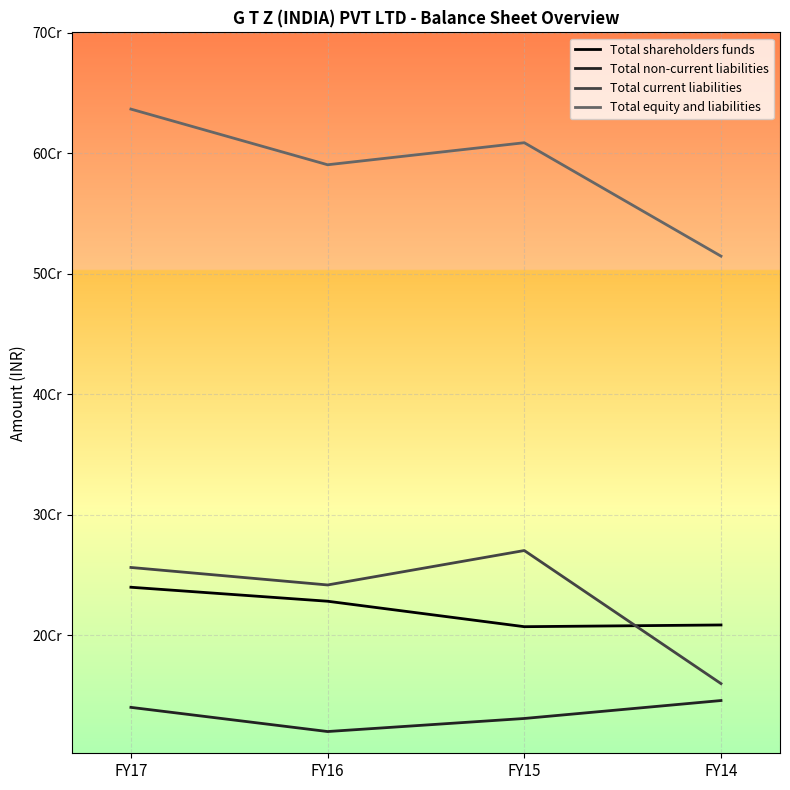

What is the difference between the maximum and minimum values in the Total non-current liabilities series?

25714566